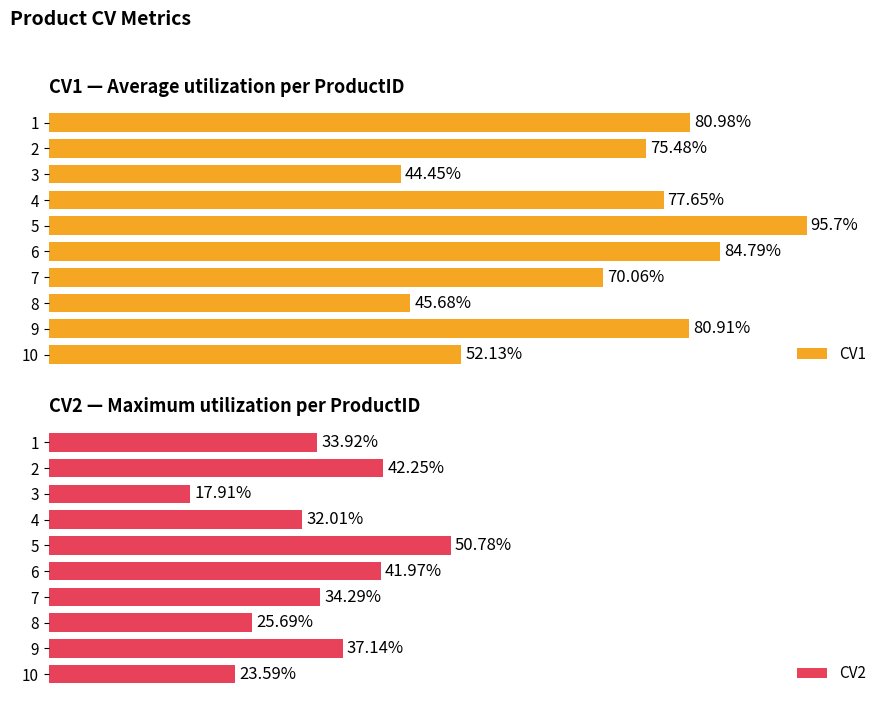

List the labels in order of CV1 value, smallest first.

3, 8, 10, 7, 2, 4, 9, 1, 6, 5